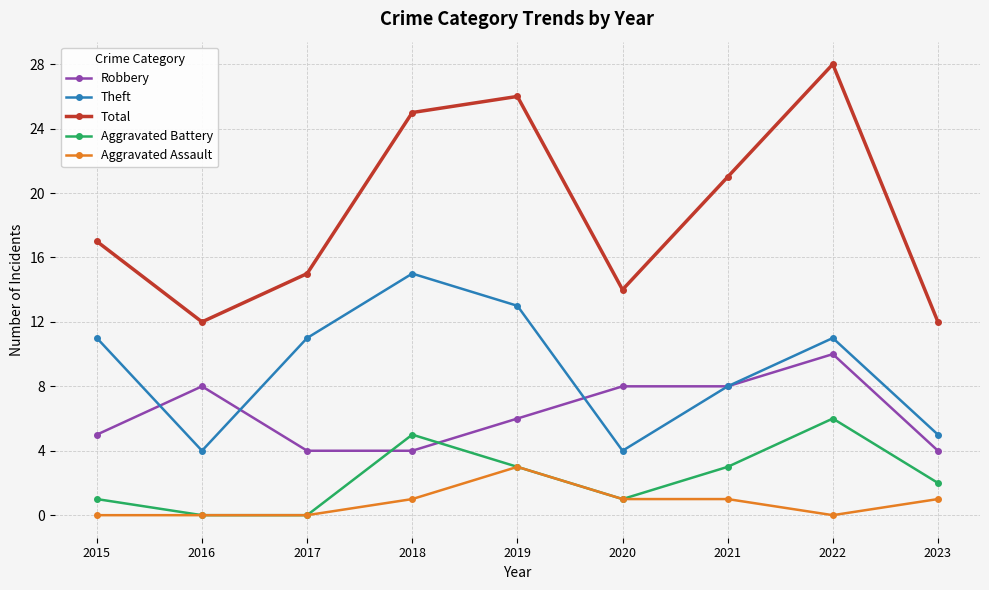

Reading left to right, list all the values displayed in this chart.

Robbery: 2015=5	2016=8	2017=4	2018=4	2019=6	2020=8	2021=8	2022=10	2023=4
Theft: 2015=11	2016=4	2017=11	2018=15	2019=13	2020=4	2021=8	2022=11	2023=5
Total: 2015=17	2016=12	2017=15	2018=25	2019=26	2020=14	2021=21	2022=28	2023=12
Aggravated Battery: 2015=1	2016=0	2017=0	2018=5	2019=3	2020=1	2021=3	2022=6	2023=2
Aggravated Assault: 2015=0	2016=0	2017=0	2018=1	2019=3	2020=1	2021=1	2022=0	2023=1